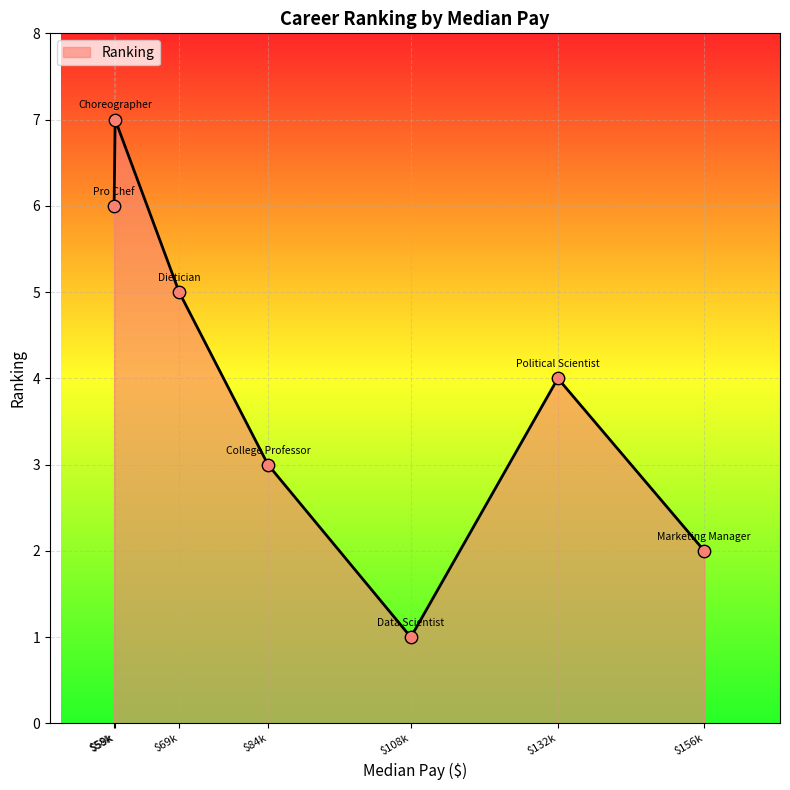

At which category does the chart reach its minimum across all series?

$108k